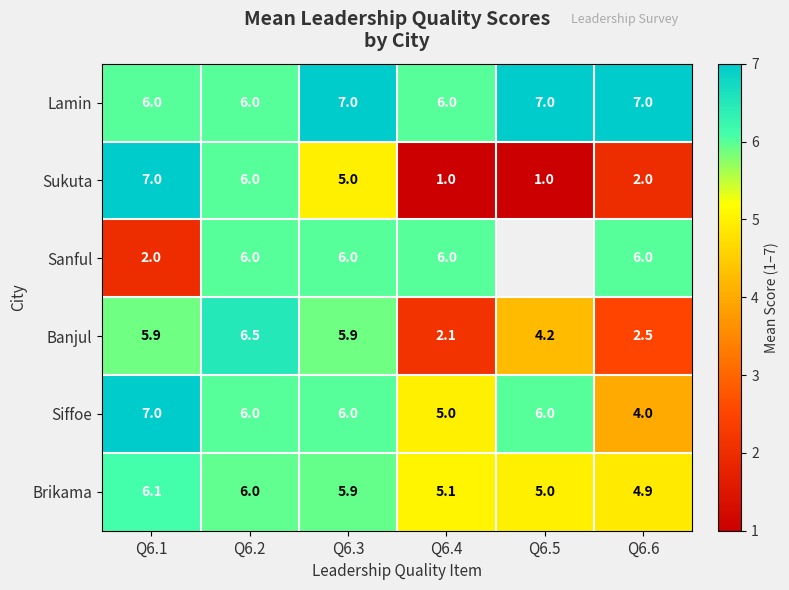

At which label does Banjul reach its minimum?

Q6.4